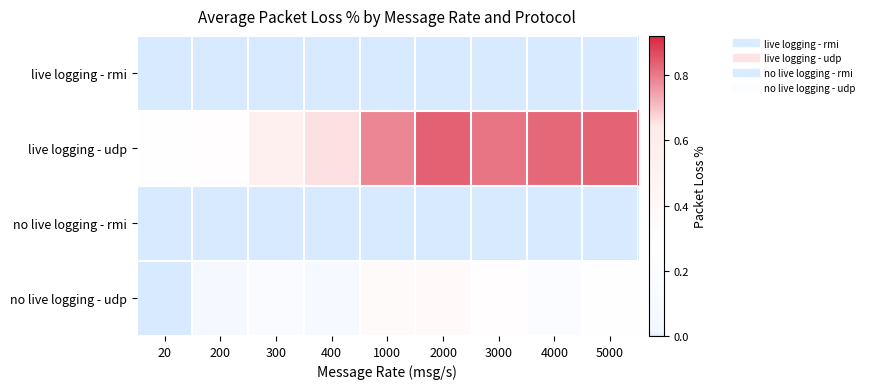

What is the spread (max minus min) of values at 300?

0.5